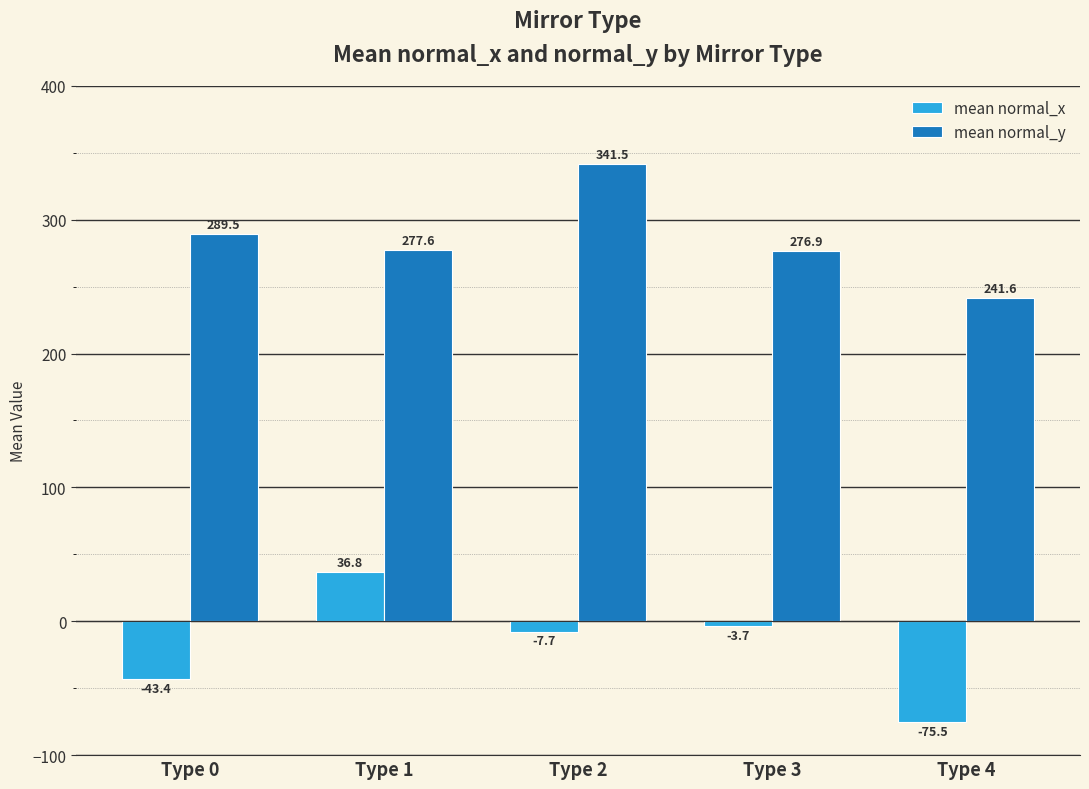

At which label does mean normal_y first exceed 277?

Type 0